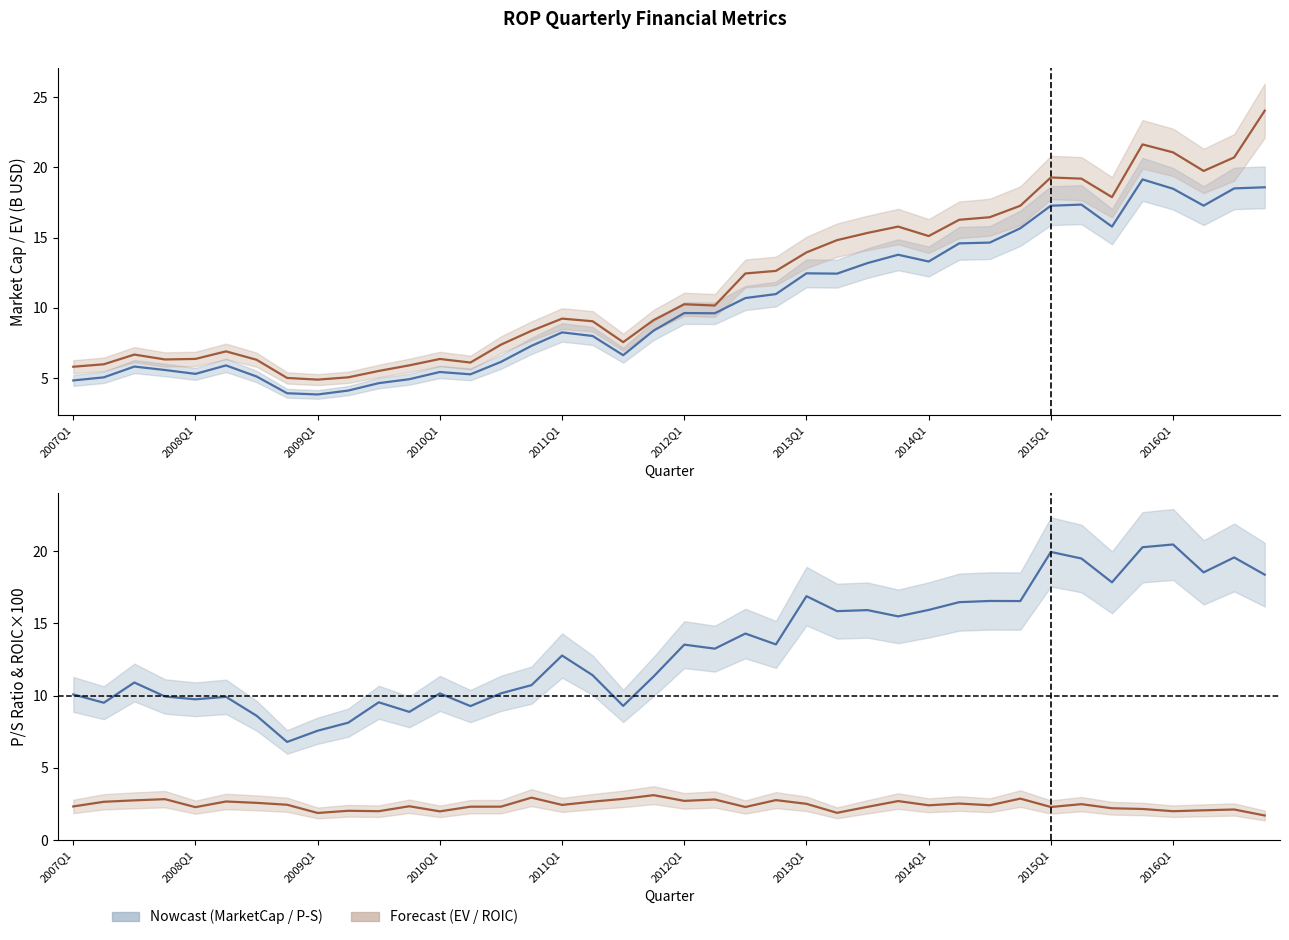

How many intersections are there between priceToSalesRatio and EnterpriseValue?

5